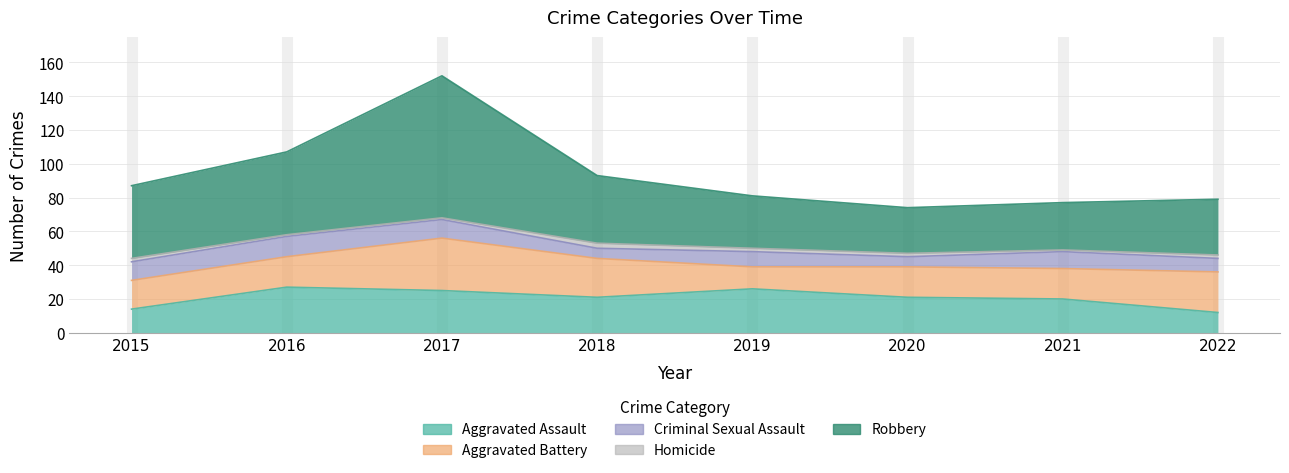

True or false: Homicide and Criminal Sexual Assault intersect in this chart.

False